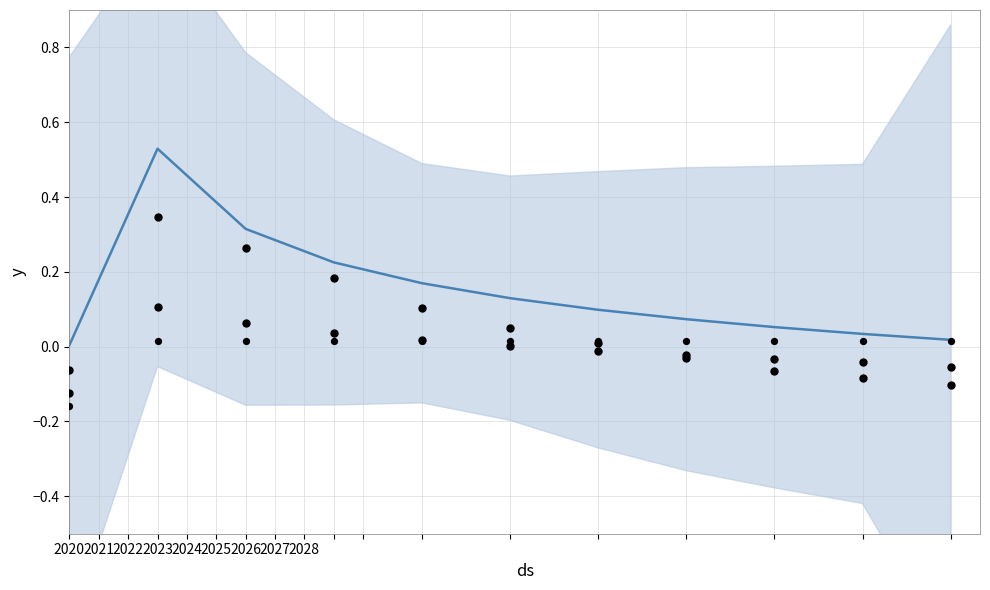

What is the total value across all series at 2020?

-0.1